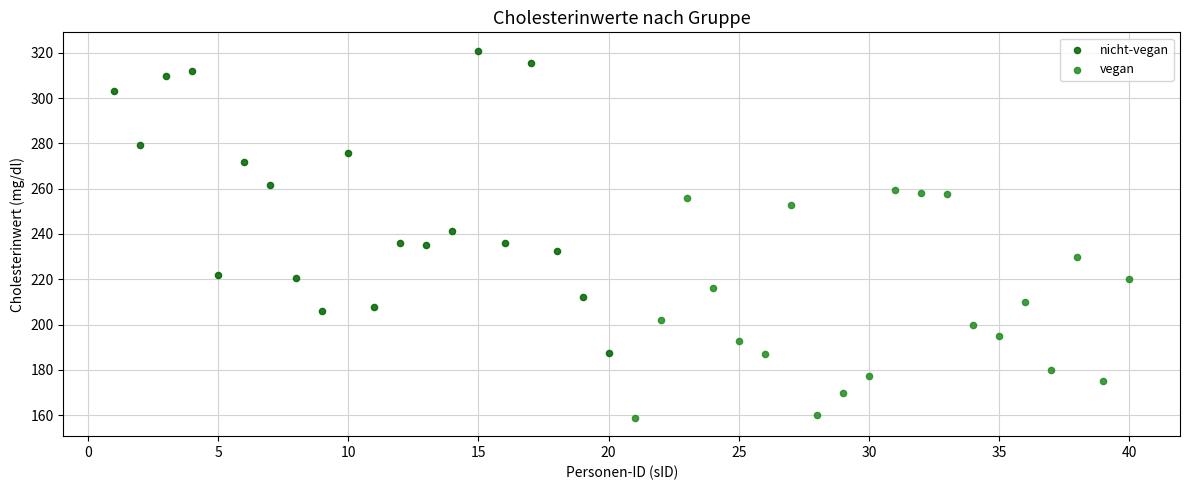

Which series contains the lowest Y value?

vegan